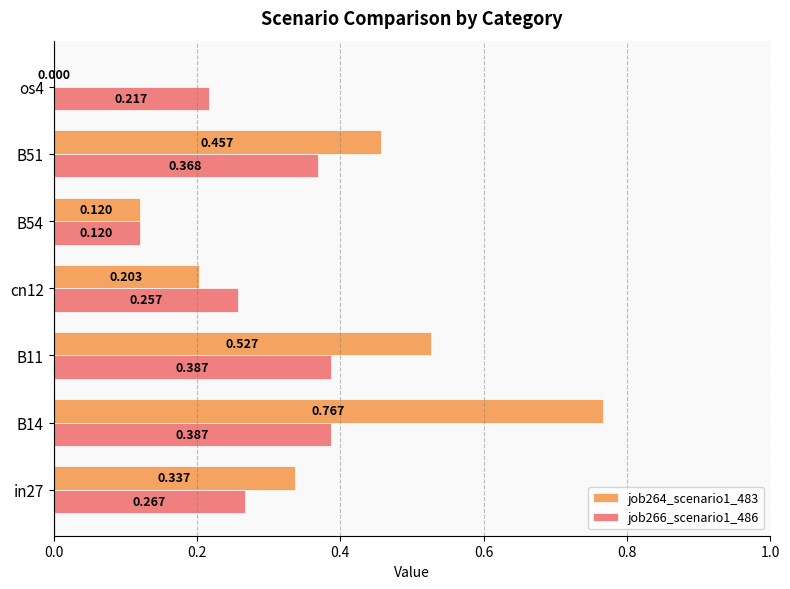

Is the value of job264_scenario1_483 at cn12 greater than the value of job266_scenario1_486 at in27?

No